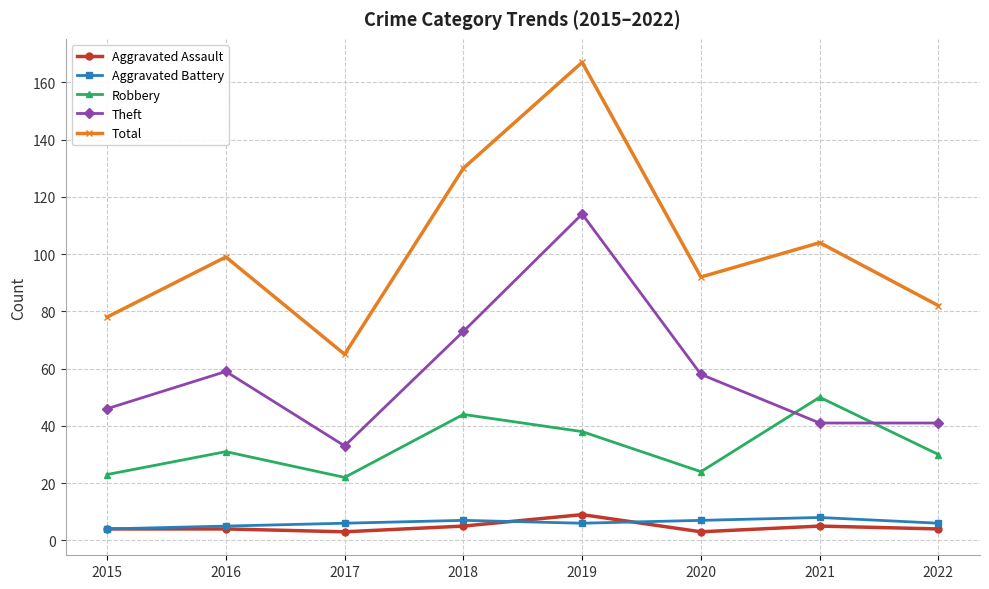

What is the maximum value for Total?

167